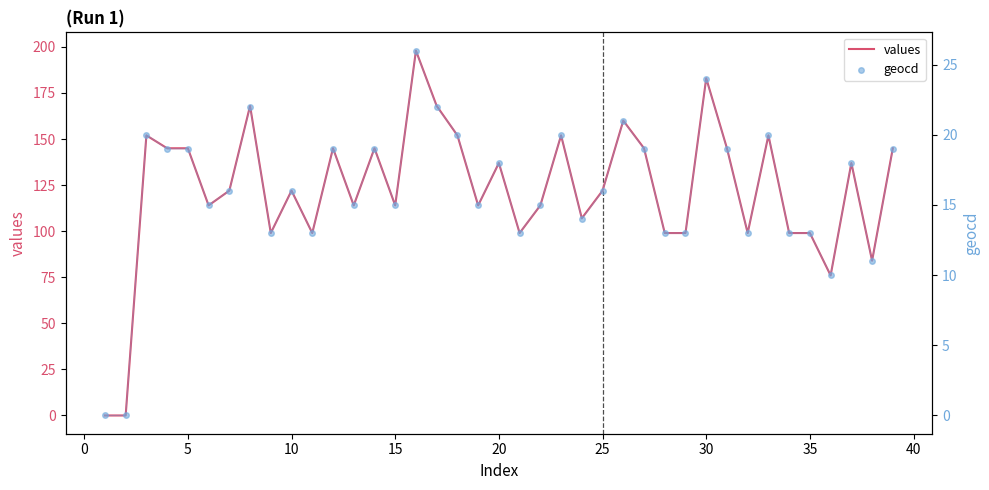

True or false: values has a value of 57 at 35.

False